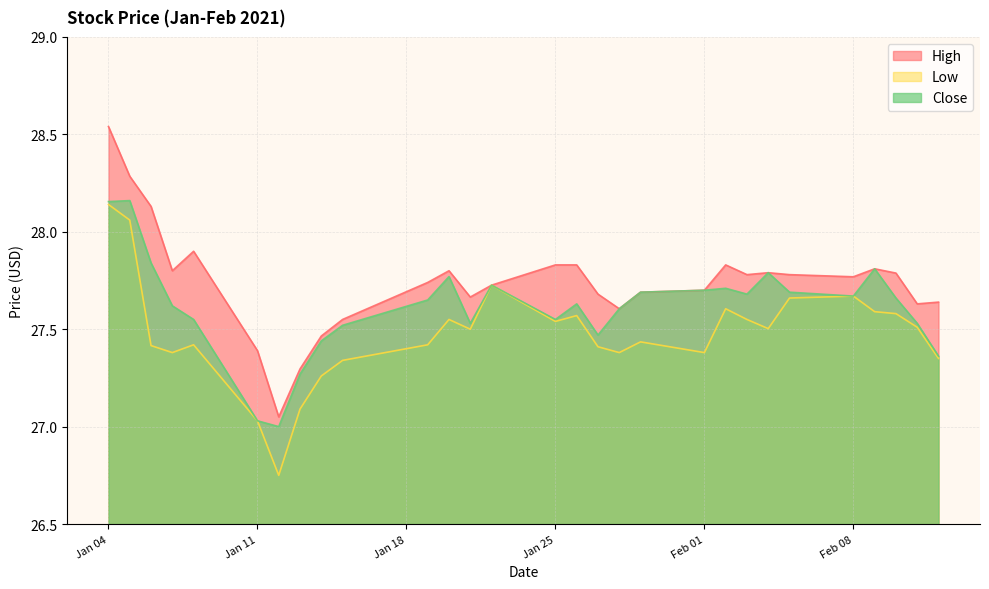

What is the spread (max minus min) of values at 2021-01-14?

0.2